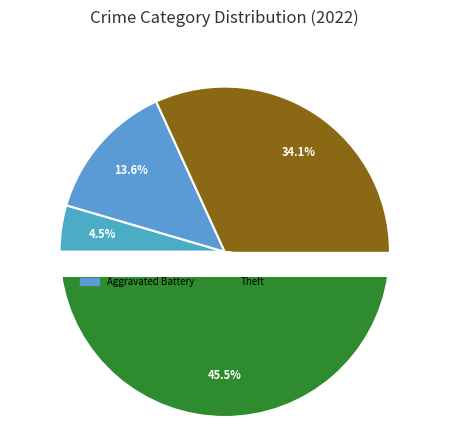

What is the smallest slice in the pie chart?

Motor Vehicle Theft